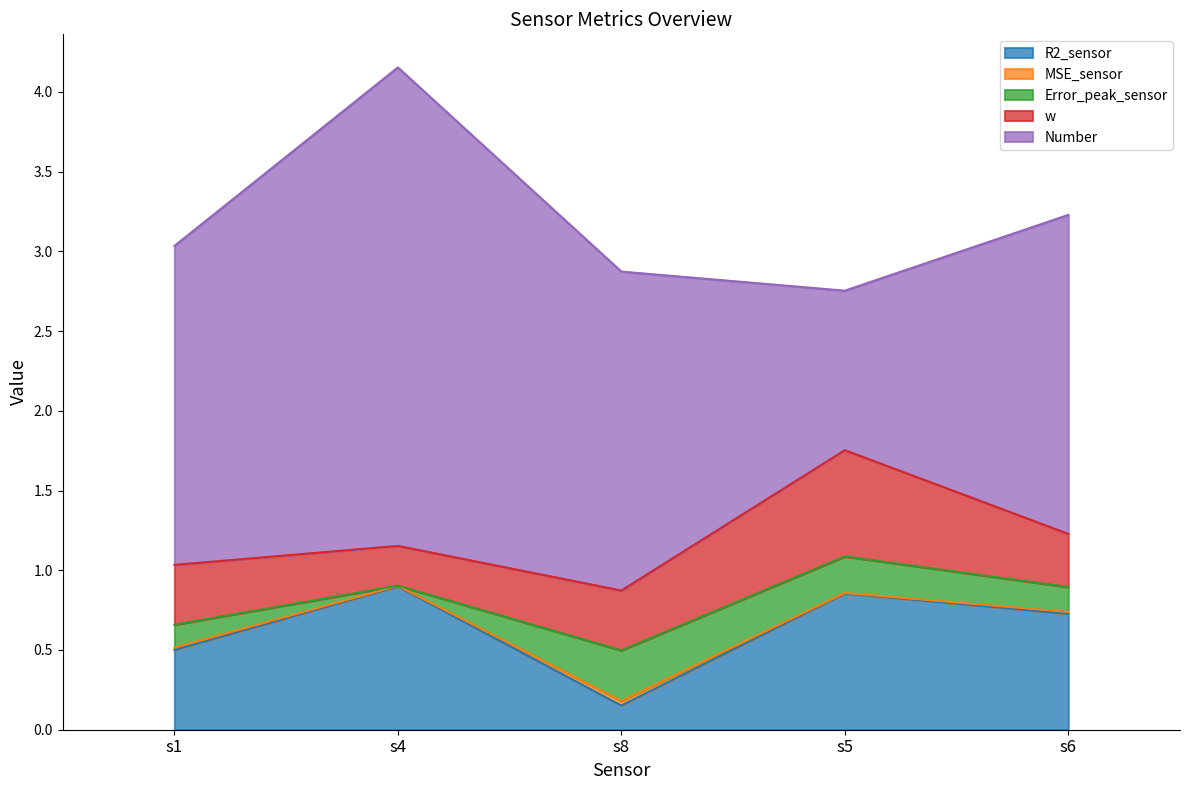

Which category has the highest value across all series?

s4